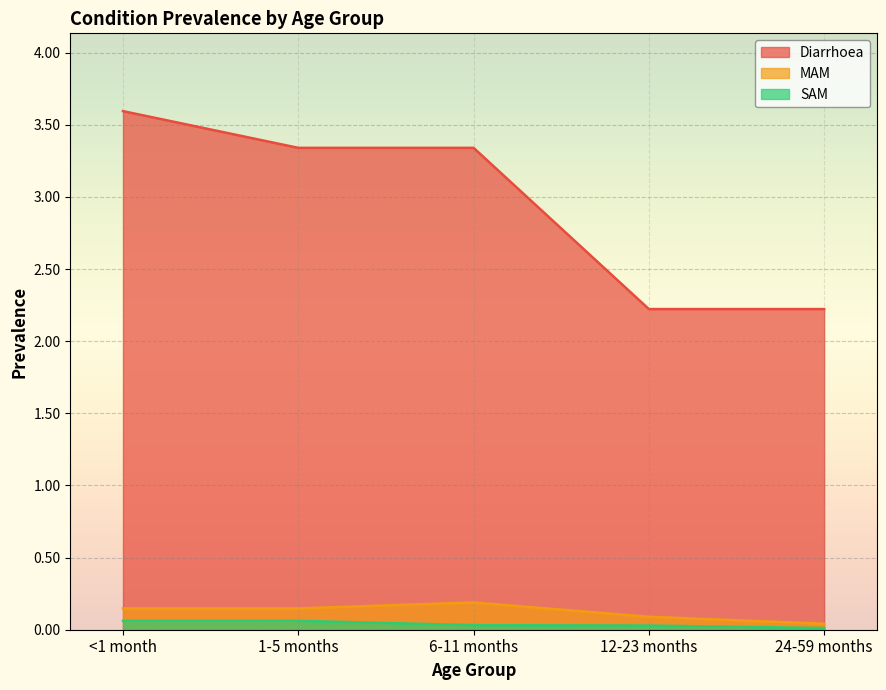

True or false: MAM has more than 1 interior local peaks.

False